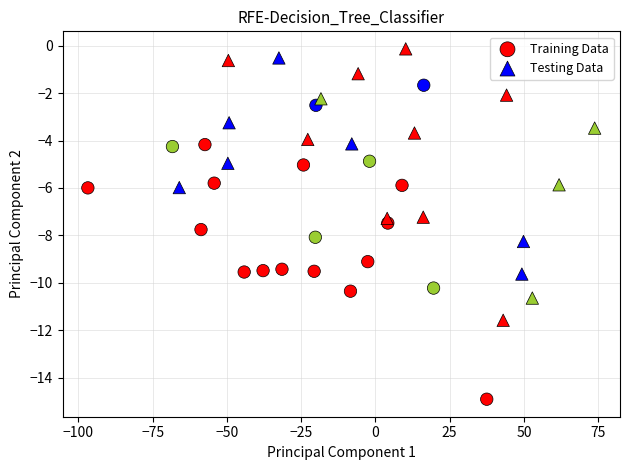

Which series reaches the minimum Y coordinate?

Training Data